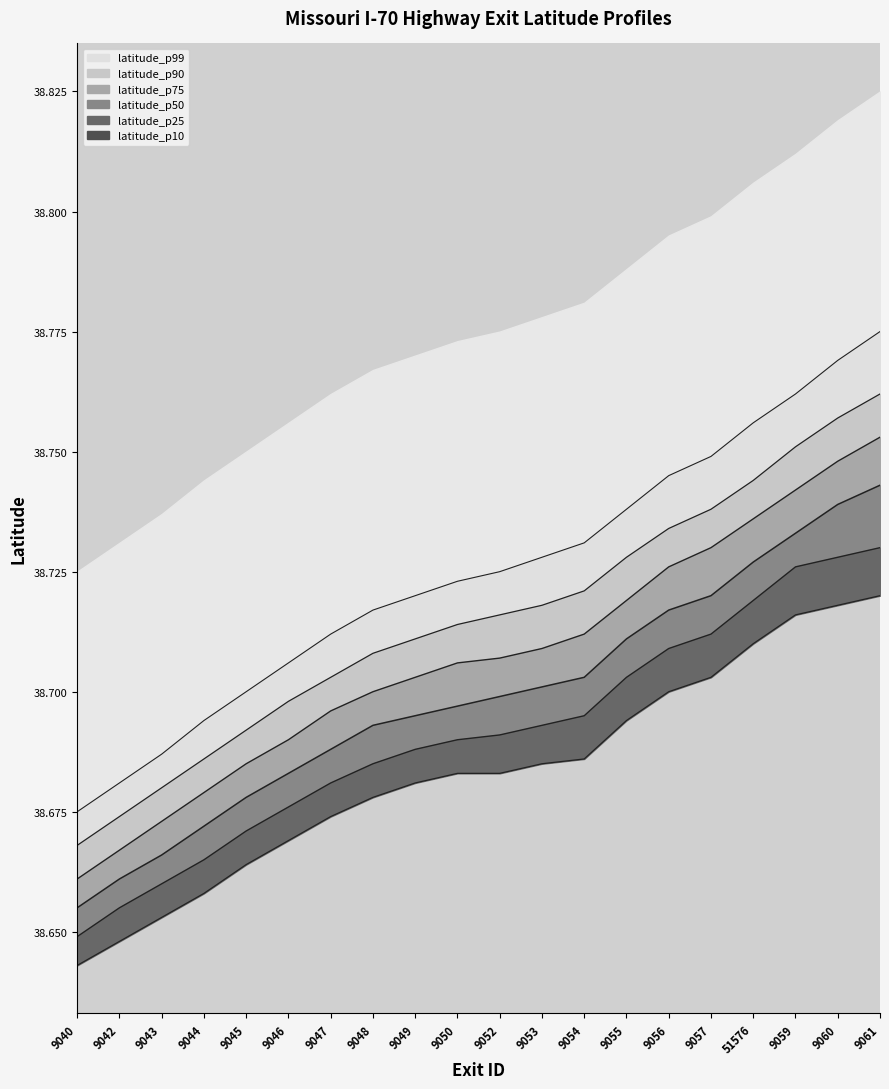

Which has a higher value, 9056 or 9040?

9056